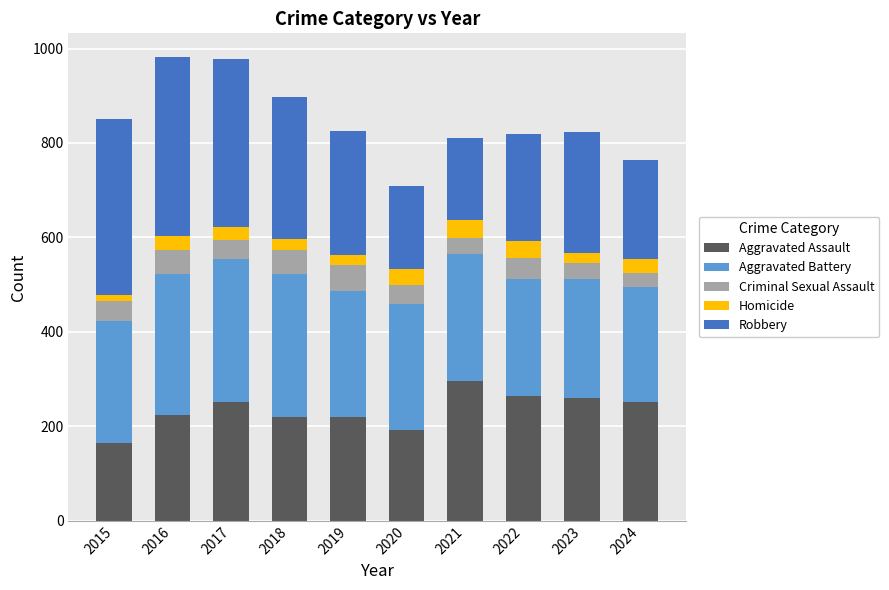

What is the sum of the Aggravated Assault values at 2017 and 2018?

471